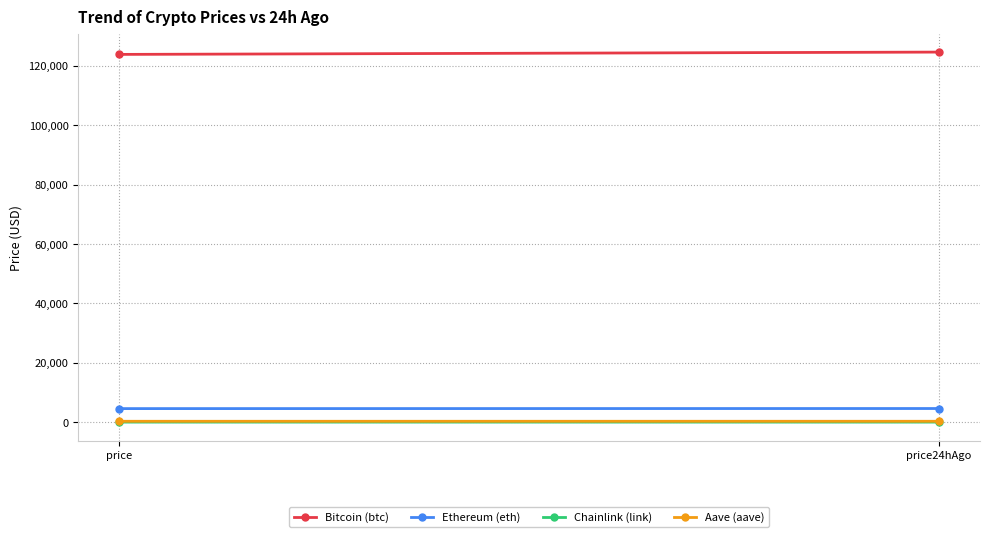

At which category is the sum across all series the highest?

price24hAgo